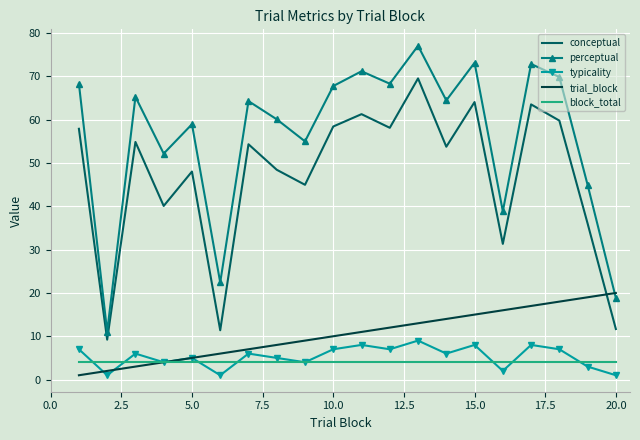

Which series has the largest total across all categories?

perceptual